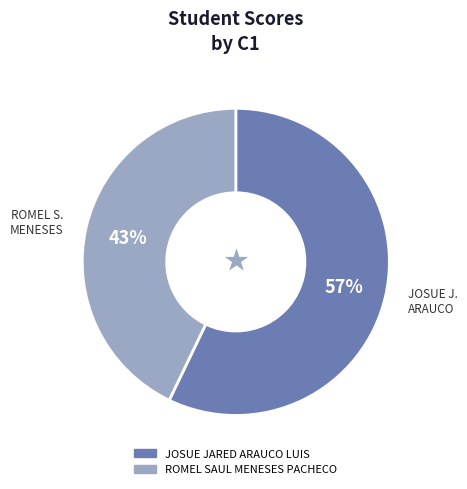

The JOSUE JARED ARAUCO LUIS slice represents 65% of the pie. True or false?

False